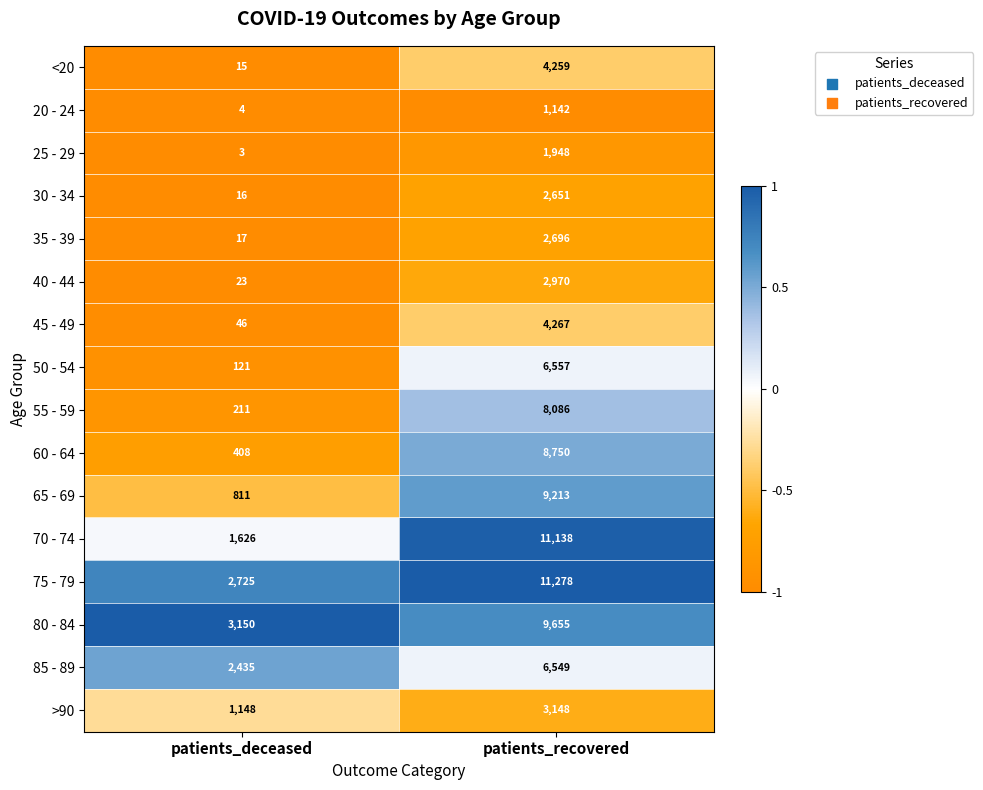

Between patients_deceased and patients_recovered, which series saw the biggest shift?

70 - 74